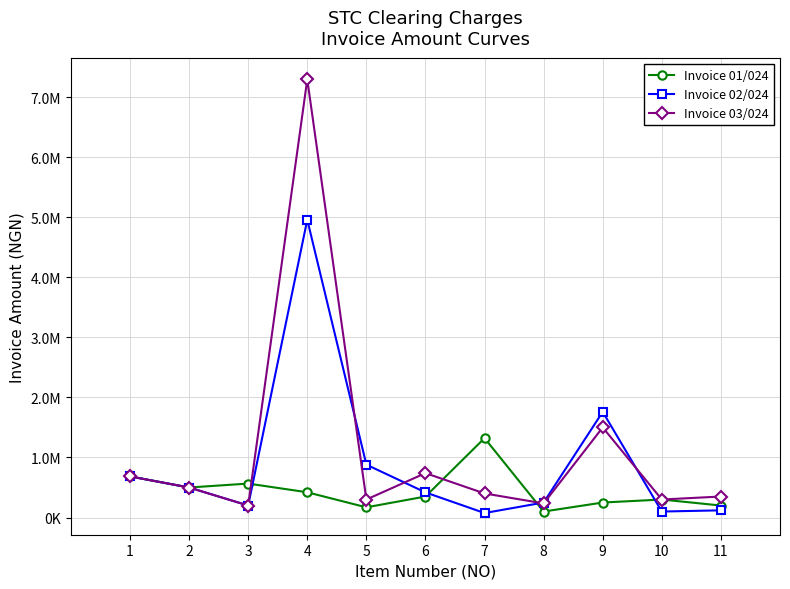

Reading left to right, transcribe all the data shown in this chart.

Invoice 01/024: 685000.0	500000.0	565611.4	420525.0	170000.0	350000.0	1321926.0	100000.0	250000.0	300000.0	200000.0
Invoice 02/024: 685000.0	500000.0	200000.0	4957670.0	880736.0	418570.0	75000.0	250000.0	1759617.0	100000.0	120000.0
Invoice 03/024: 685000.0	500000.0	200000.0	7294571.0	300000.0	739593.4	401125.0	235000.0	1500000.0	300000.0	350000.0